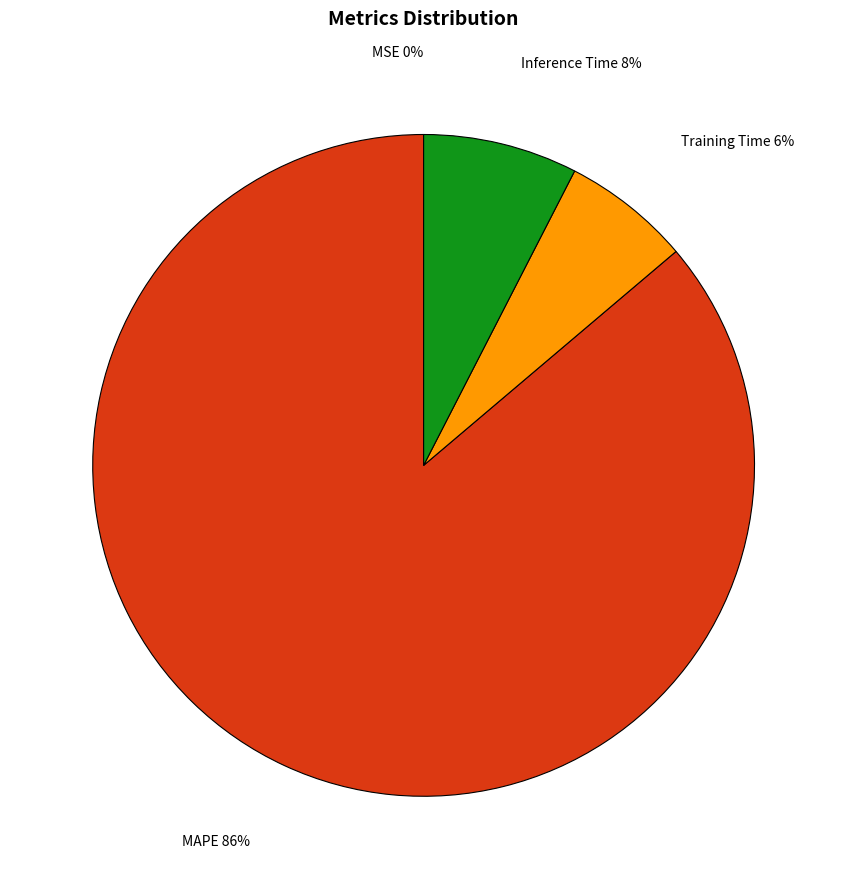

What percentage is the MAPE slice, to the nearest percent?

86%